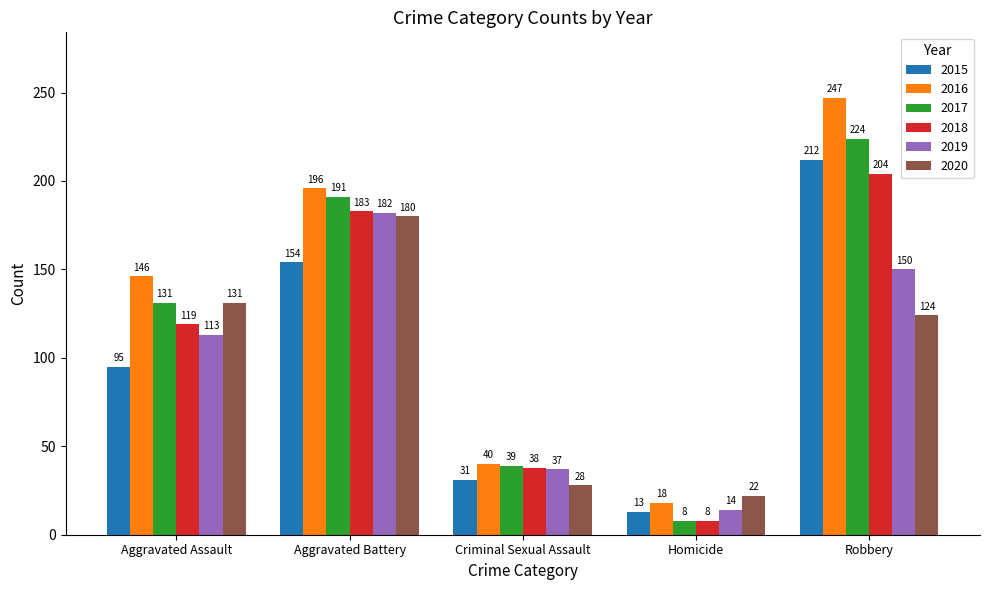

Where is 2016 nearest to the value 132?

Aggravated Assault